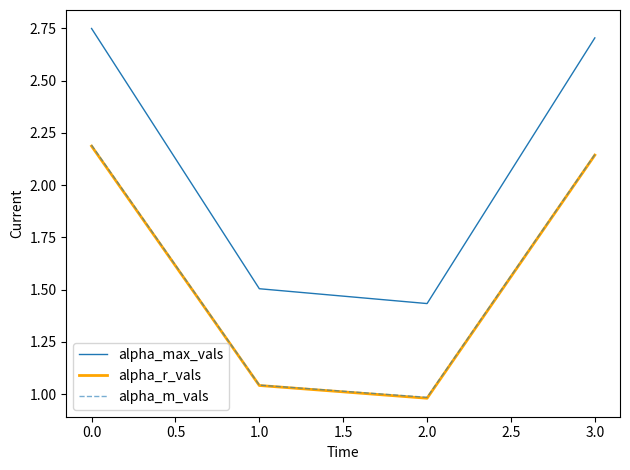

Is the value of alpha_r_vals at 0.0 greater than the value of alpha_max_vals at 0.0?

No